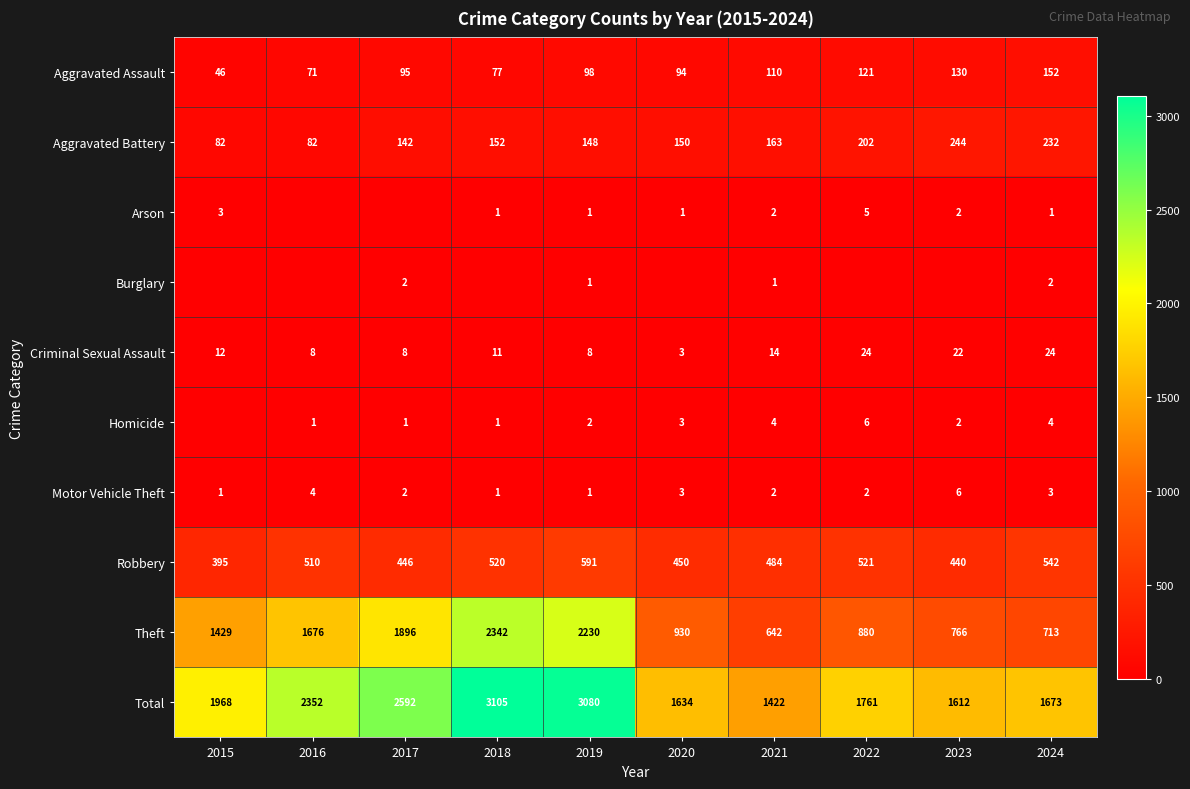

List the labels in order of Theft value, largest first.

2018, 2019, 2017, 2016, 2015, 2020, 2022, 2023, 2024, 2021